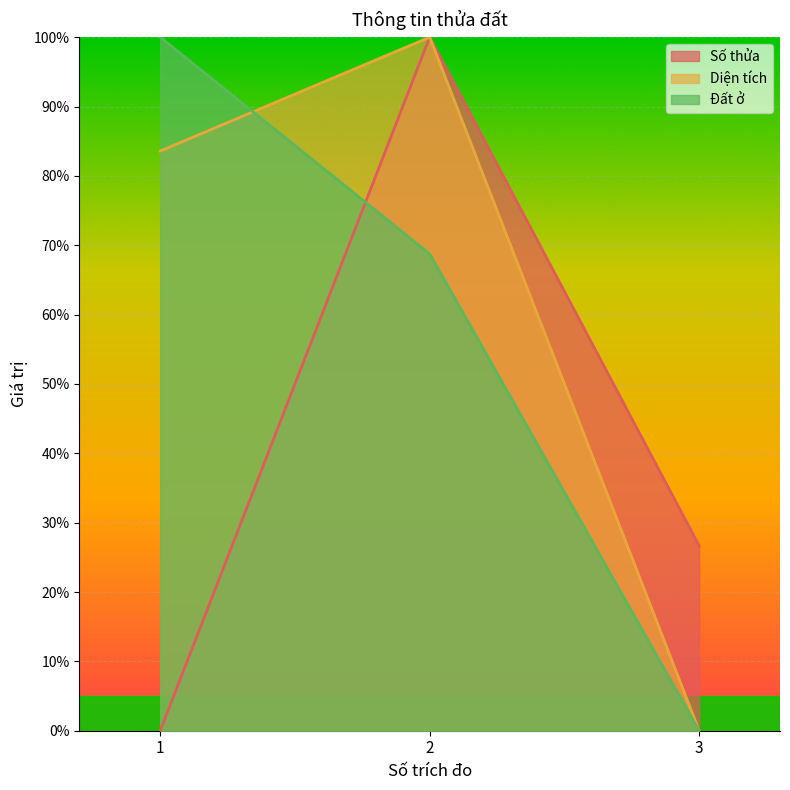

Reading left to right, what are all the values shown in this chart?

Số thửa: 0.0	100.0	26.7
Diện tích: 83.6	100.0	0.0
Đất ở: 100.0	68.8	0.0